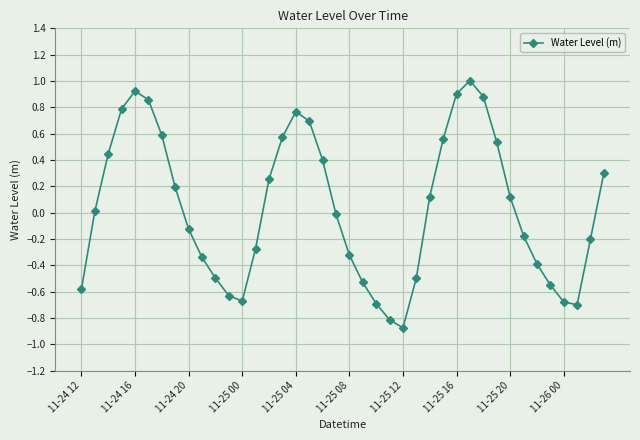

What is the maximum value shown in the chart?

1.0